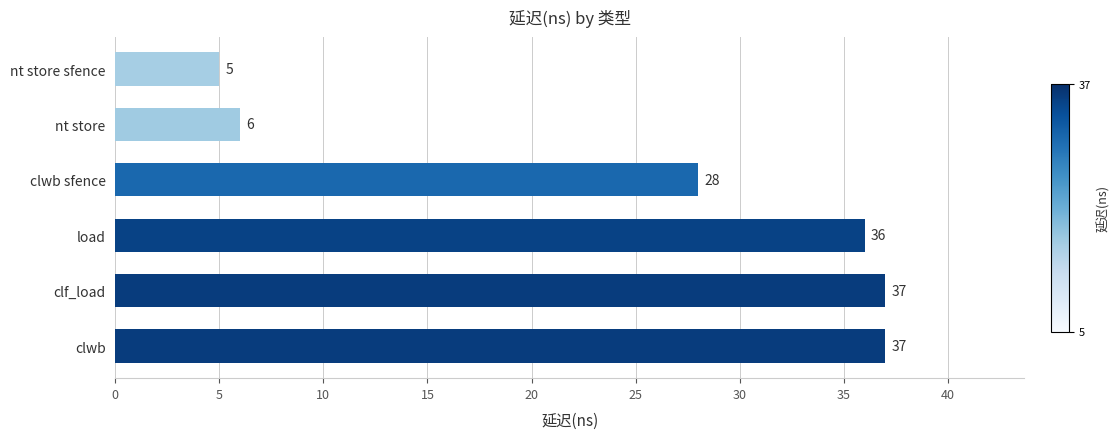

What is the ratio of the value at clf_load to the value at clwb sfence?

1.3